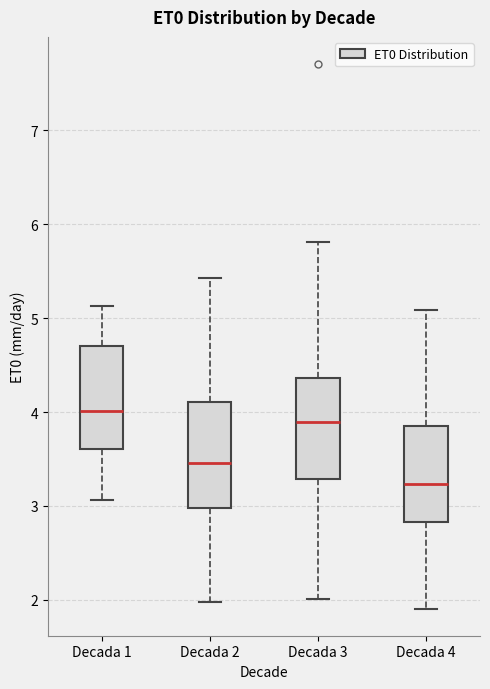

Reading left to right, transcribe this box plot: for each box, give where its median line is, the range the box spans, and where its two whiskers end, as read against the y-axis. The values are not printed on the chart, so give them approximately, as read against the axis.

Decada 1: median 4.0, box 3.6 to 4.7, whiskers 3.1 to 5.1
Decada 2: median 3.5, box 3.0 to 4.1, whiskers 2.0 to 5.4
Decada 3: median 3.9, box 3.3 to 4.4, whiskers 2.0 to 5.8
Decada 4: median 3.2, box 2.8 to 3.8, whiskers 1.9 to 5.1